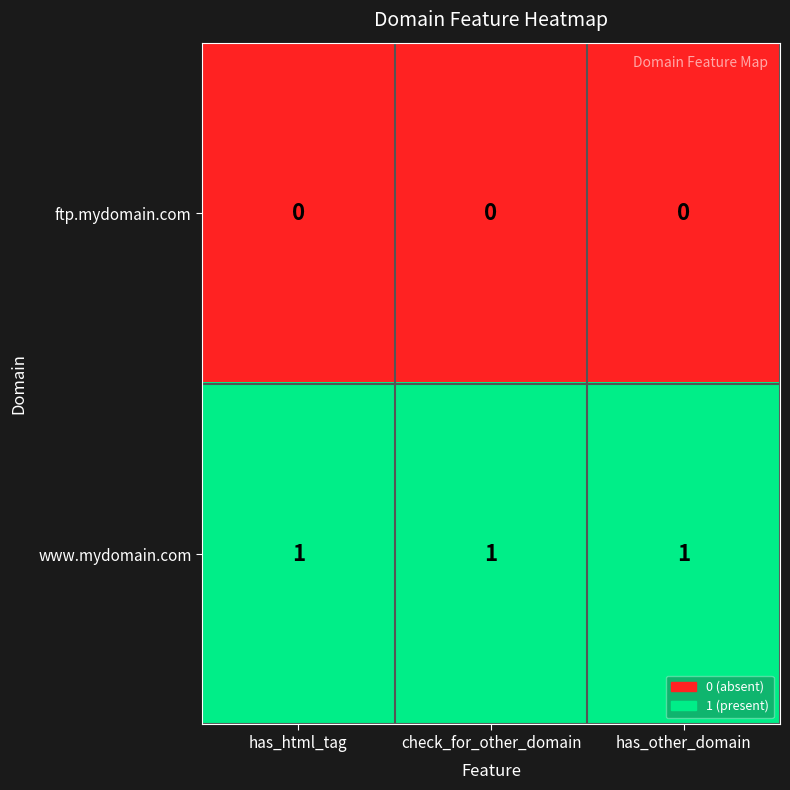

Rank the series by their average value, from lowest to highest.

ftp.mydomain.com, www.mydomain.com